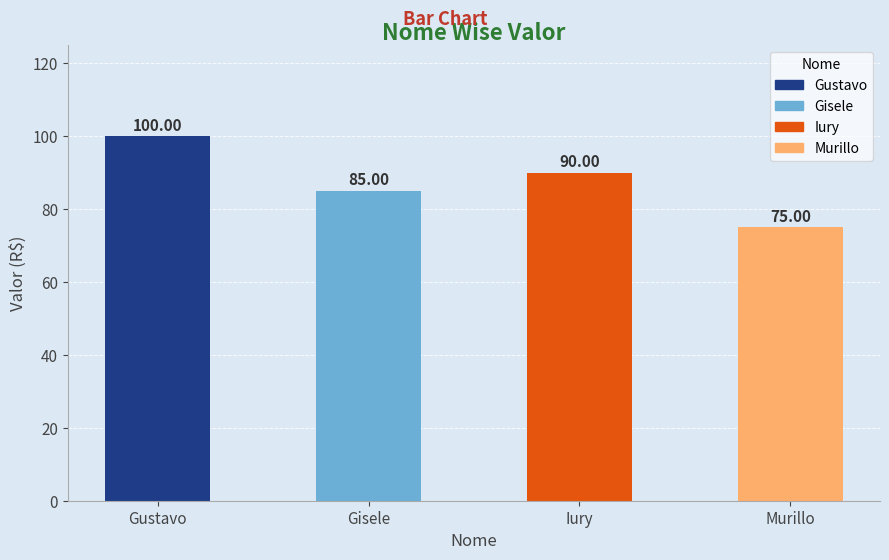

Which category has the lowest value across all series?

Murillo